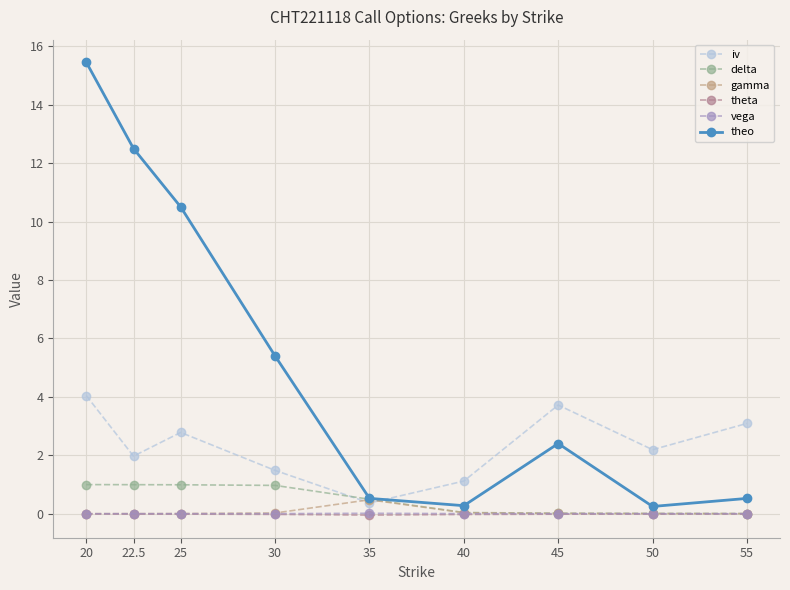

What is the difference between the highest and lowest values at 45?

3.7